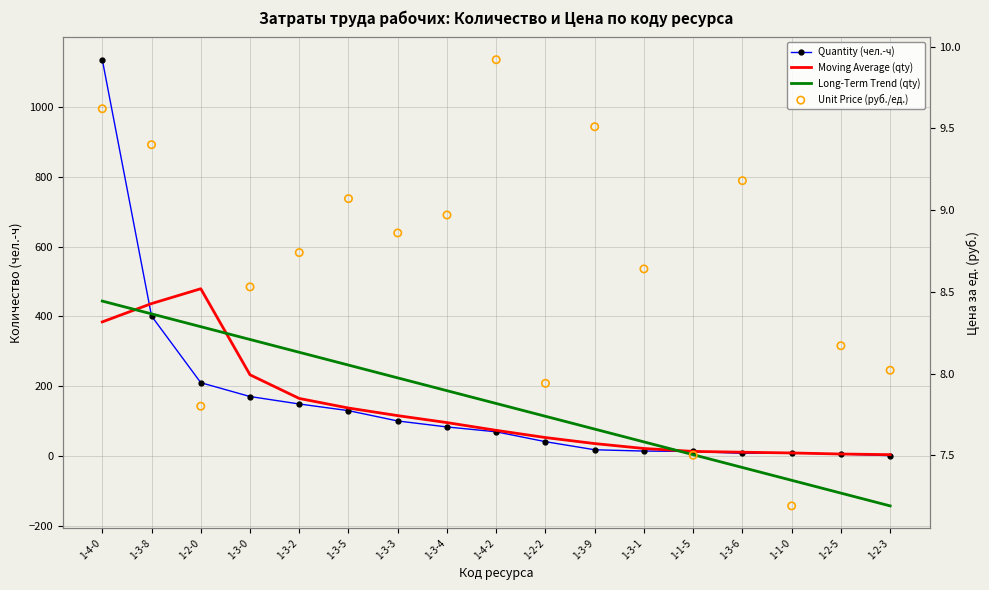

Which series contains the highest Y value?

Quantity (чел.-ч)